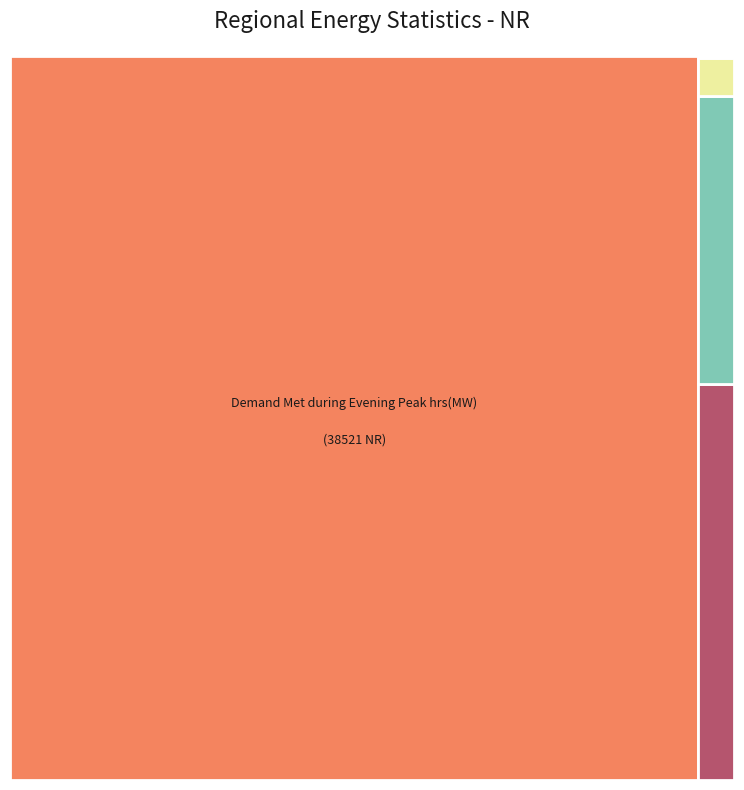

Do Peak Shortage (MW) and Energy Met (MU) together represent more than half of the pie?

No